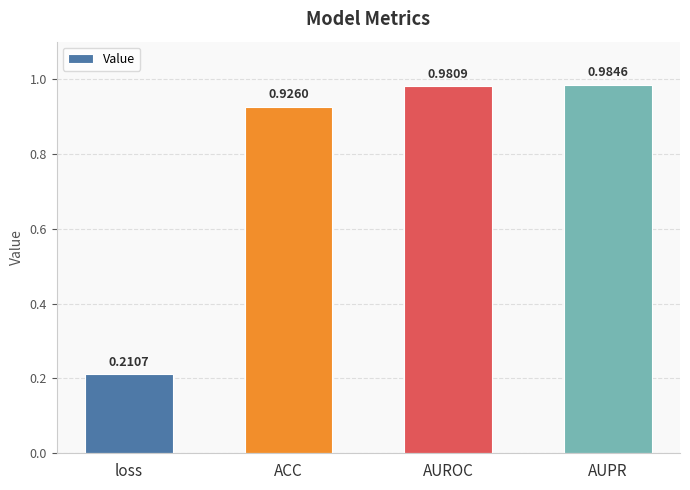

What is the change in value from ACC to AUROC?

+0.1